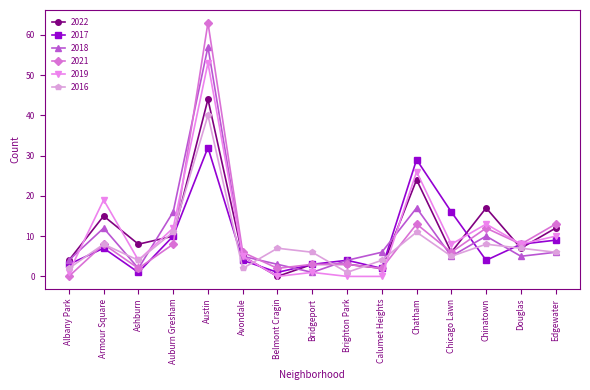

What is the difference between the highest and lowest values at Chicago Lawn?

11